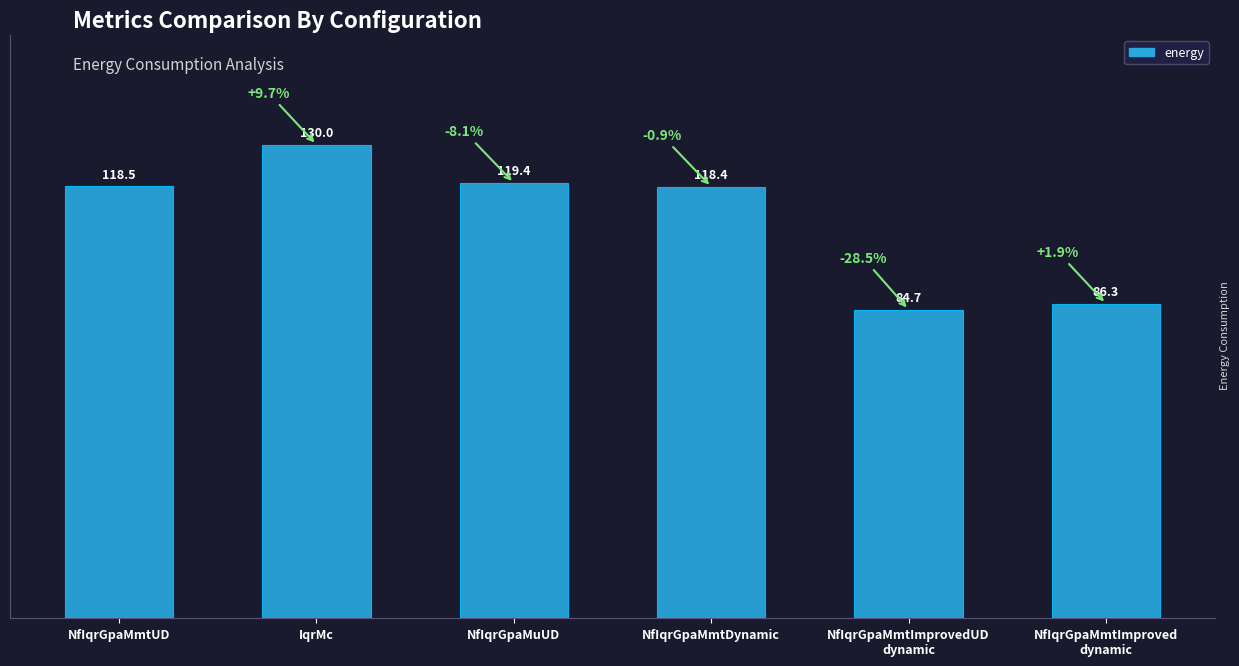

Read the value at NfIqrGpaMuUD.

119.4